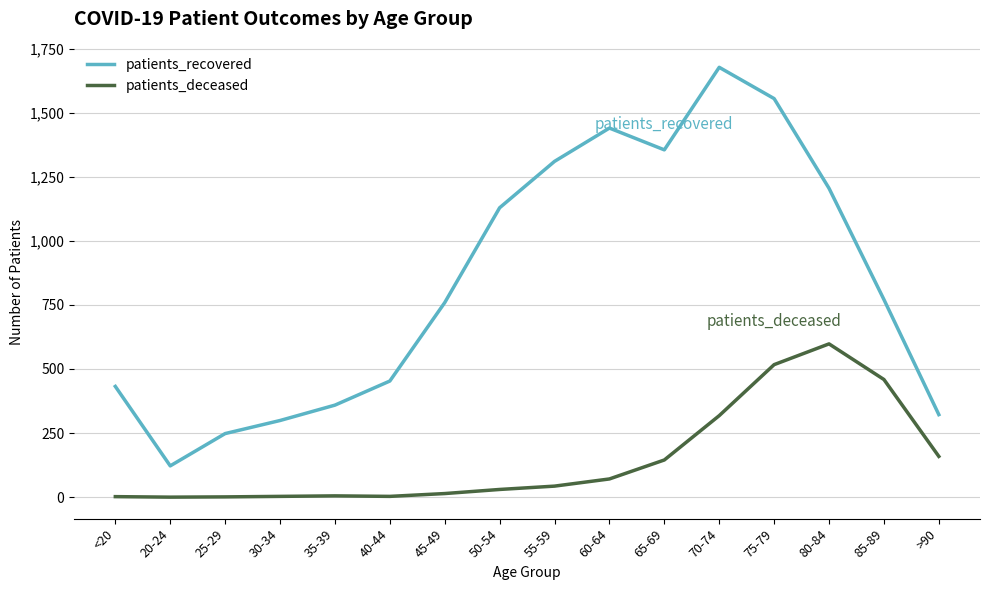

List the series in order of their overall mean, highest first.

patients_recovered, patients_deceased